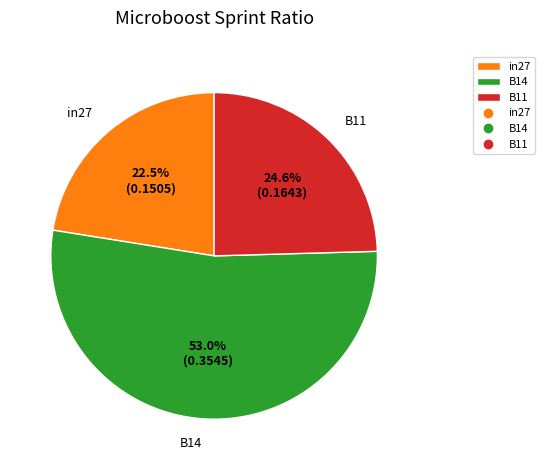

Which slice represents more than half of the pie?

B14